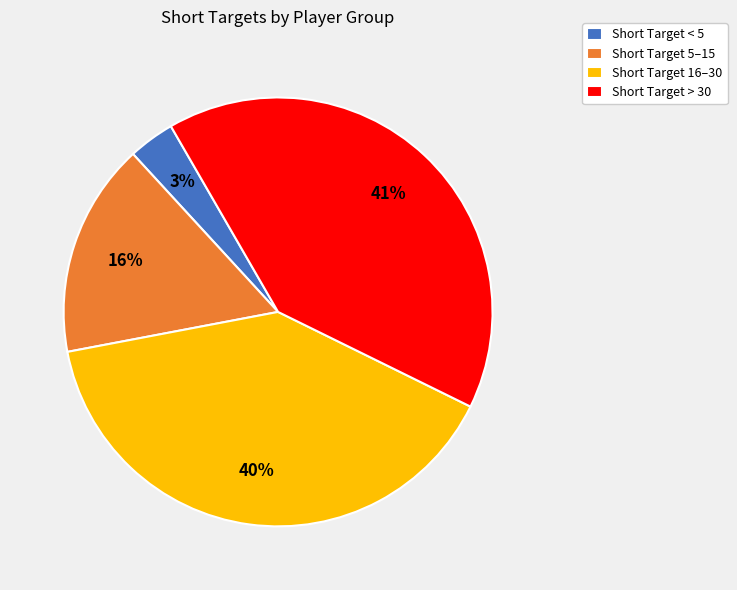

Approximately how many times larger is the value at Short Target 16–30 compared to Short Target 5–15?

2.5